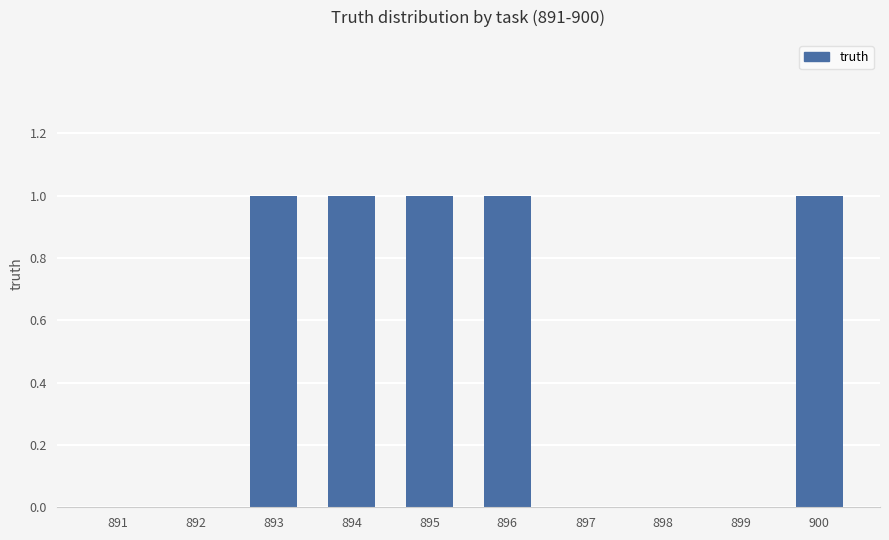

What is the change in value from 899 to 900?

+1